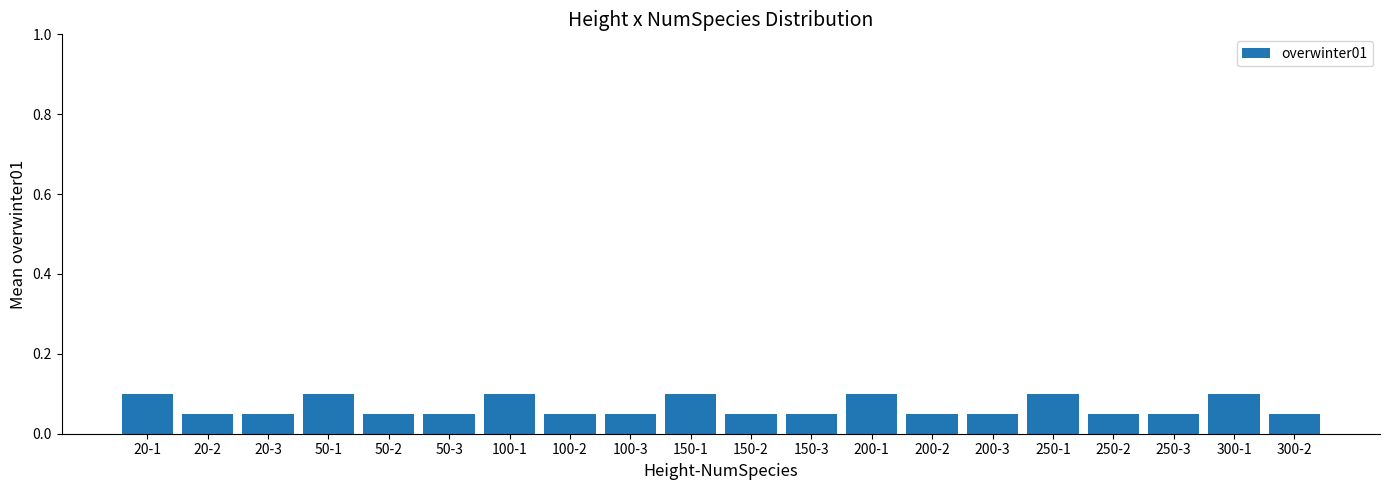

The value at 150-3 is 0.1. True or false?

True